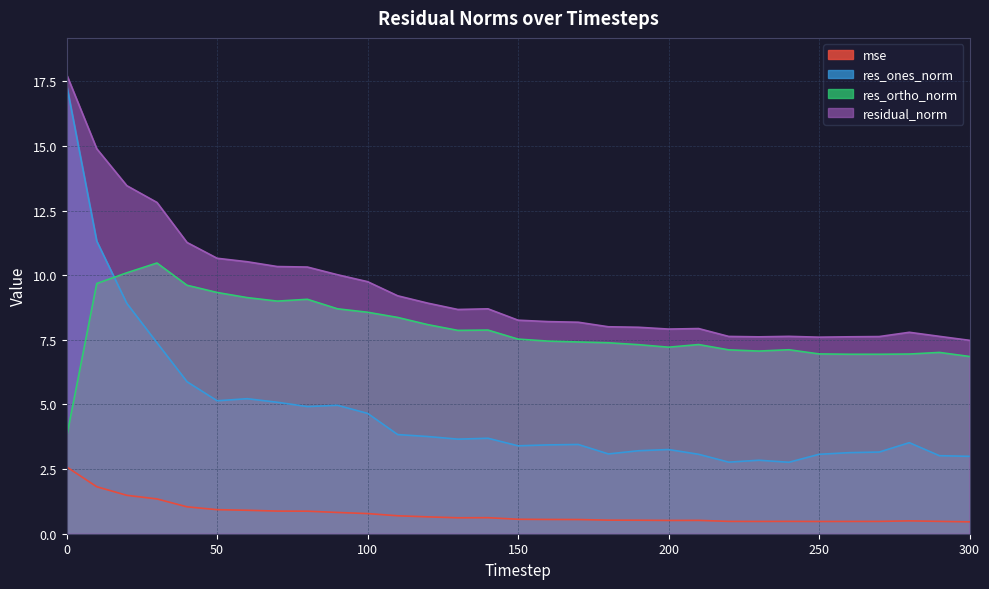

At which label does residual_norm reach its minimum?

300